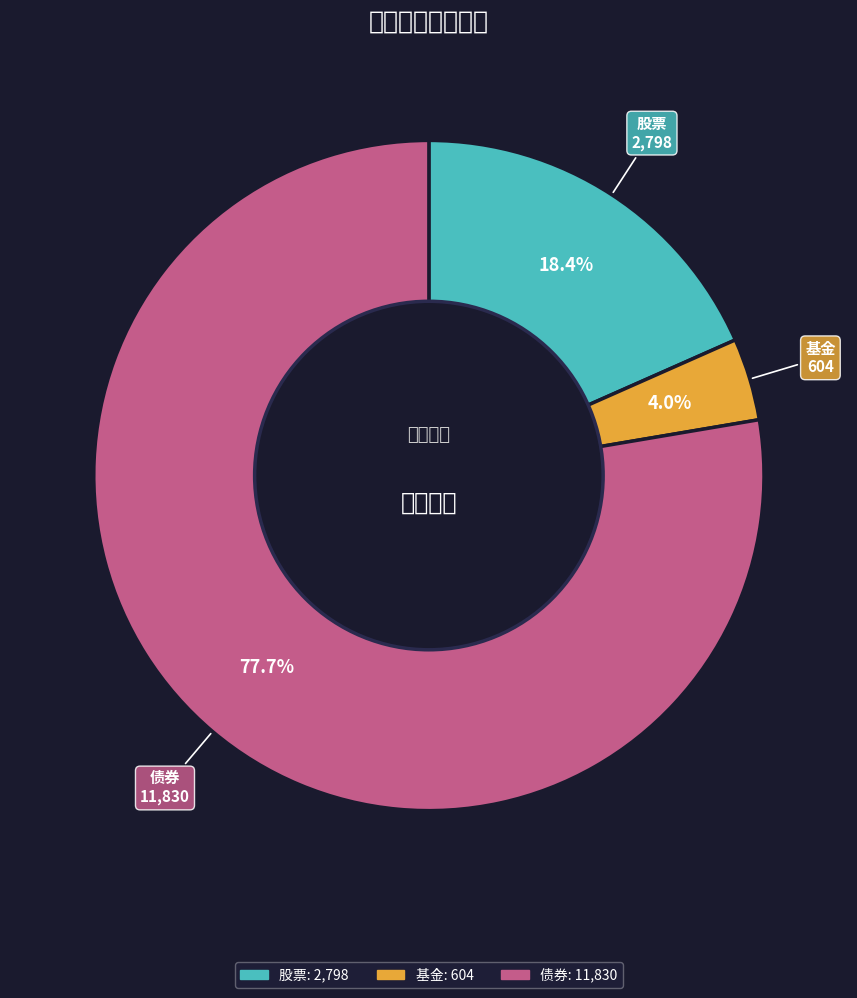

Count the number of slices in the pie.

3